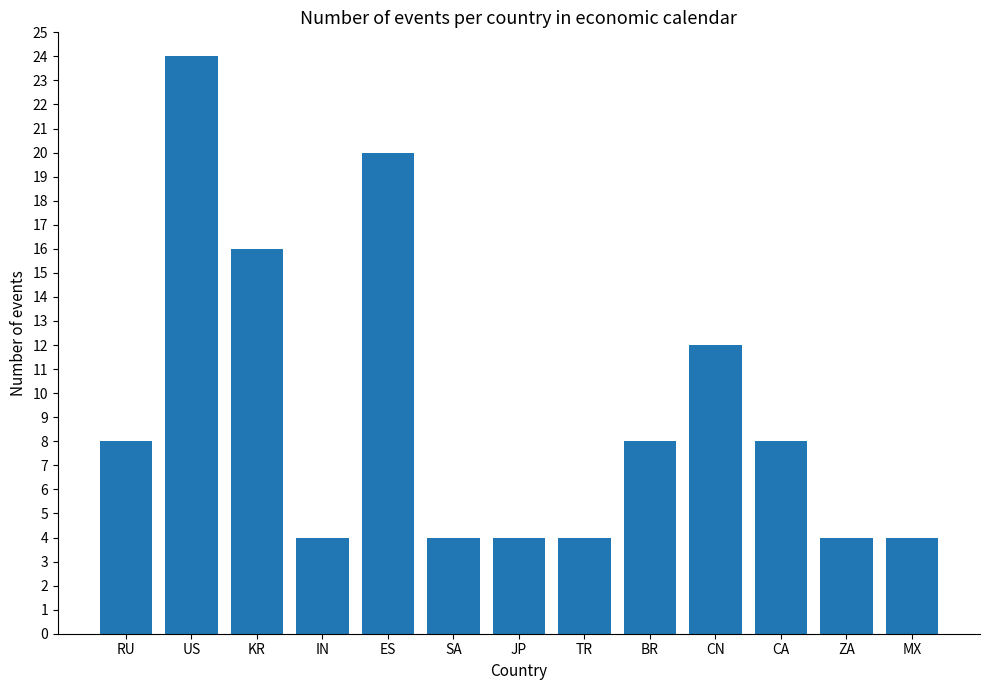

The chart shows a value of 12 at BR. True or false?

False